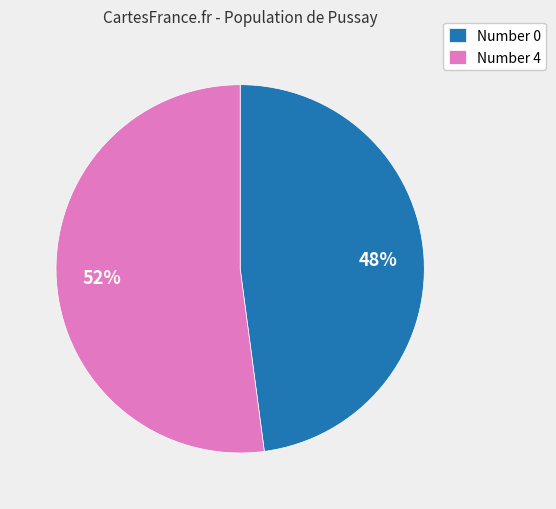

To the nearest percent, what is the average slice percentage?

50%